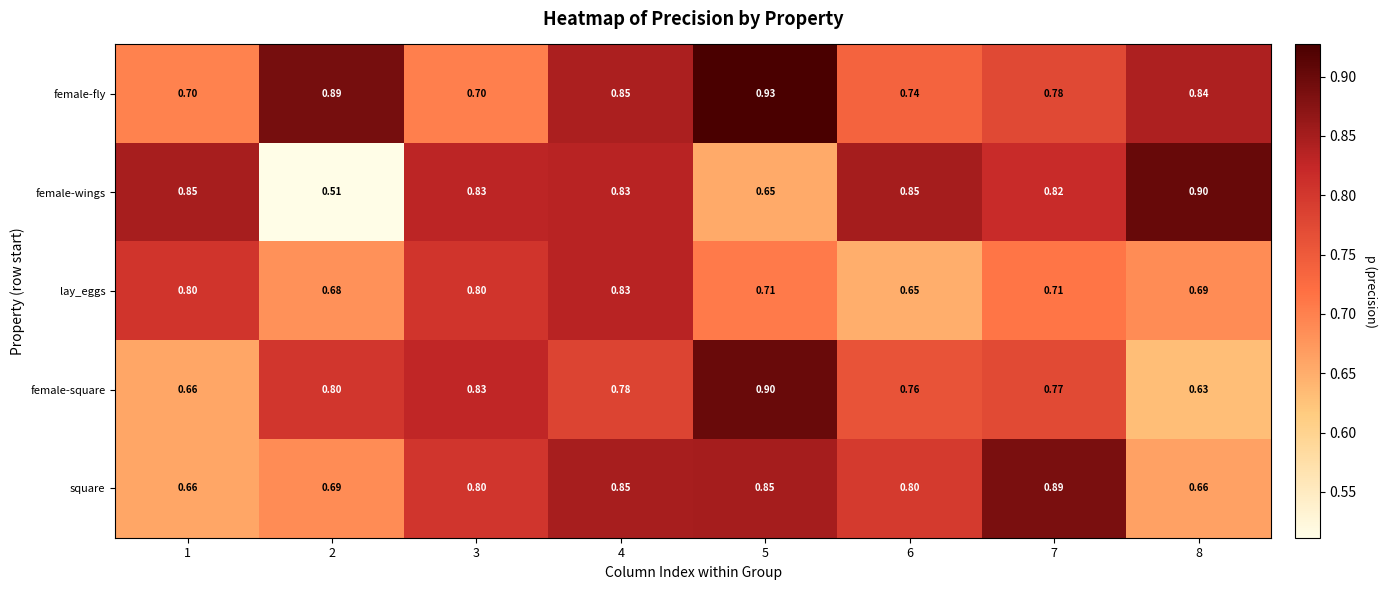

Which series has the largest total across all categories?

female-fly